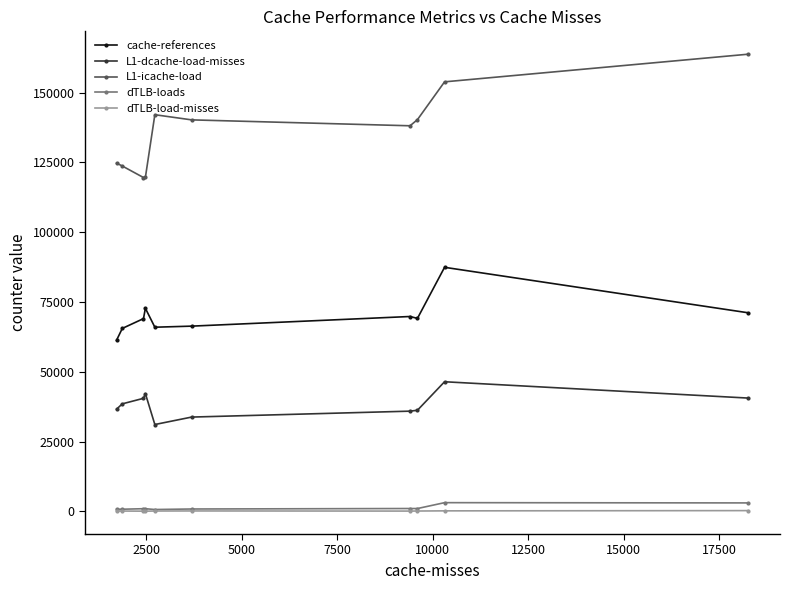

Which series has the largest total across all categories?

L1-icache-load